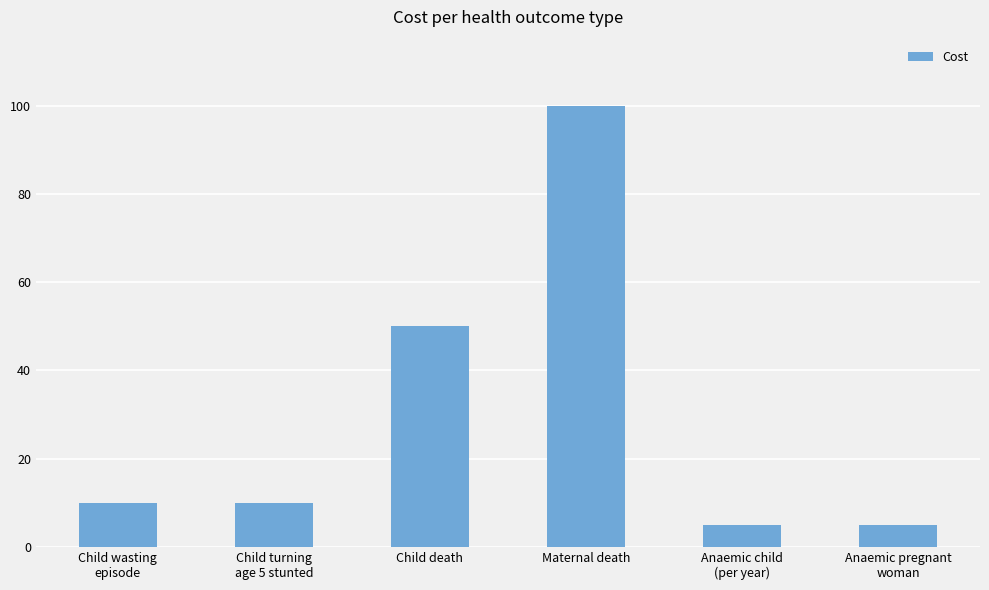

What is the label of the 5th bar from the right?

Child turning
age 5 stunted